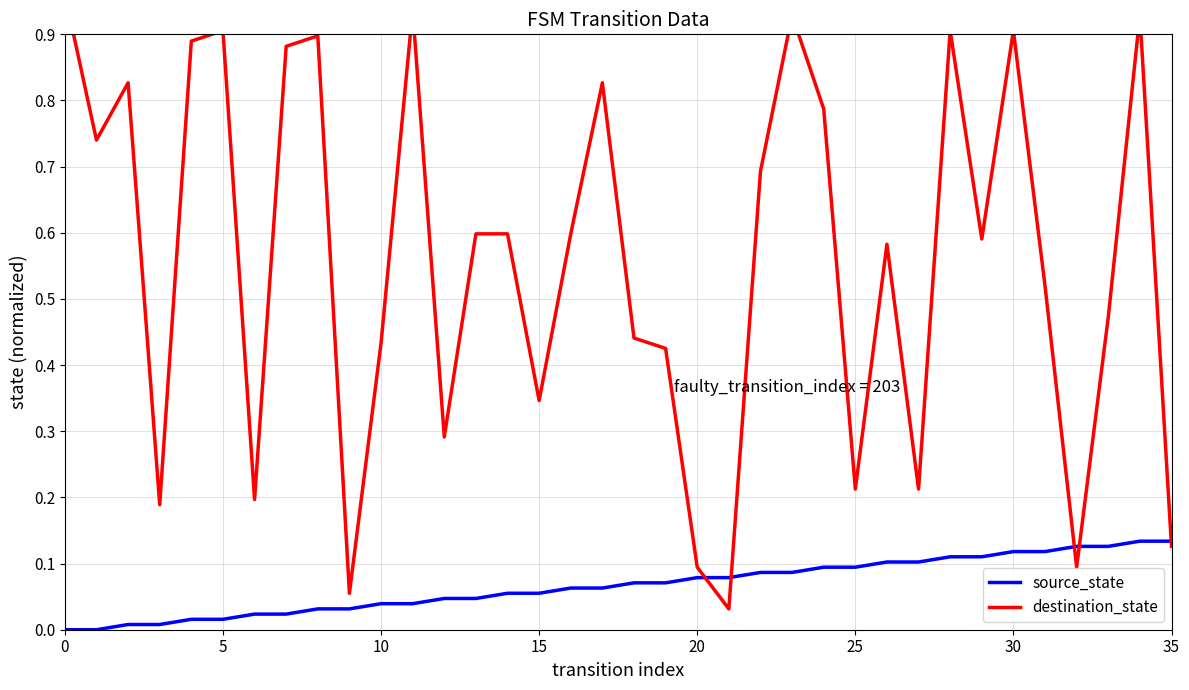

What is the difference between the maximum and minimum values in the source_state series?

0.1